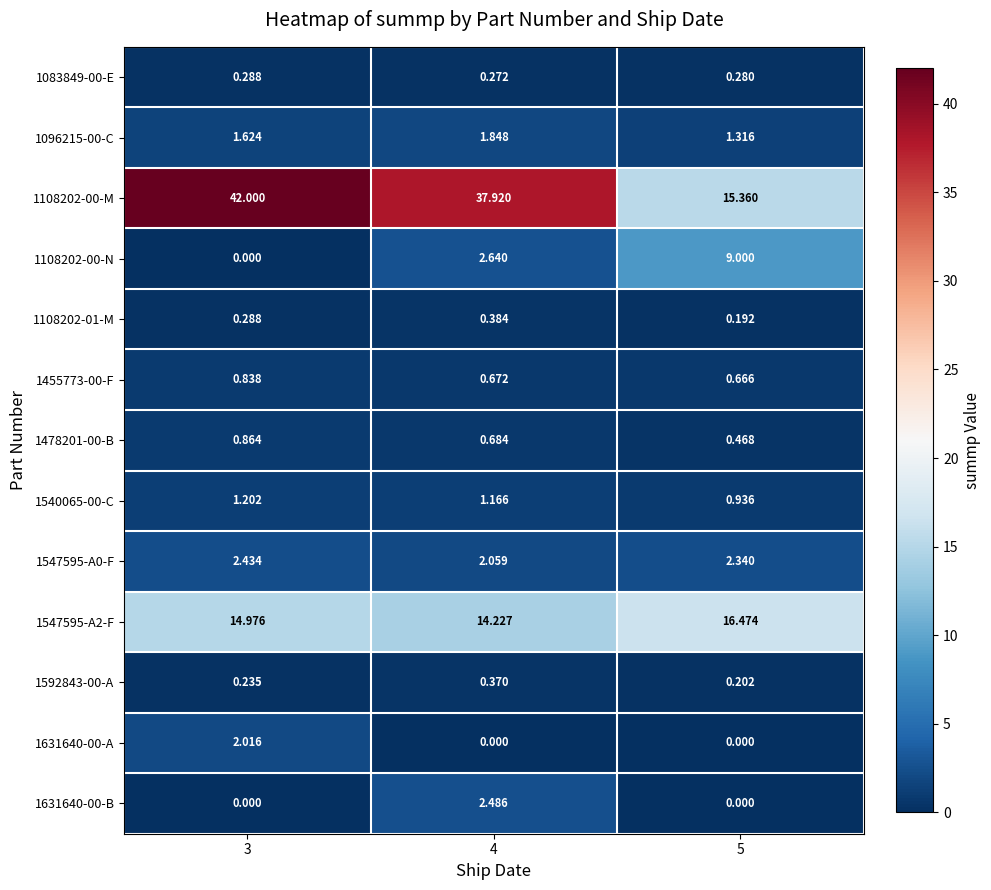

At how many categories does at least one series exceed 23?

2